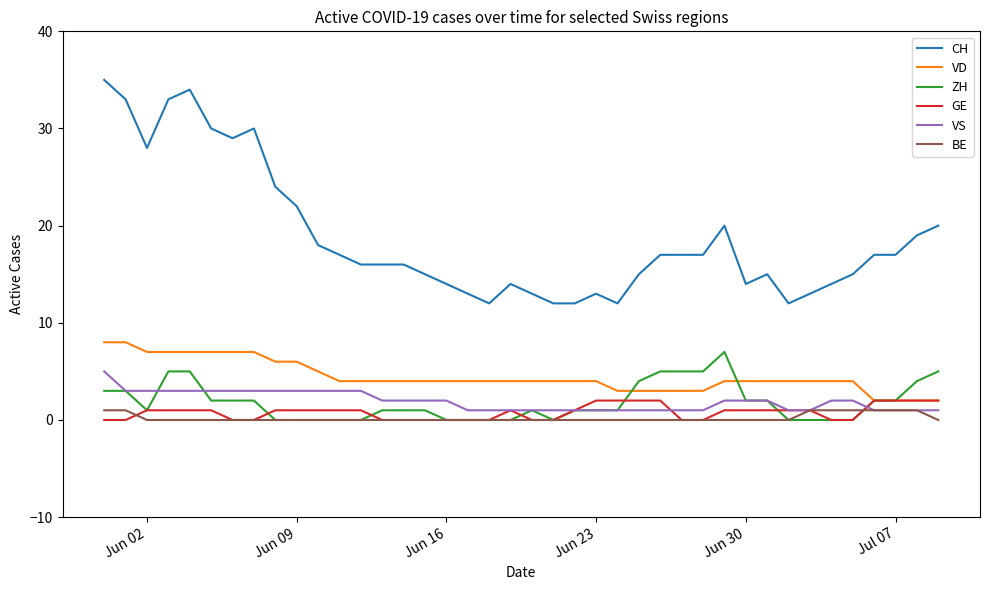

What is the greatest value displayed?

35